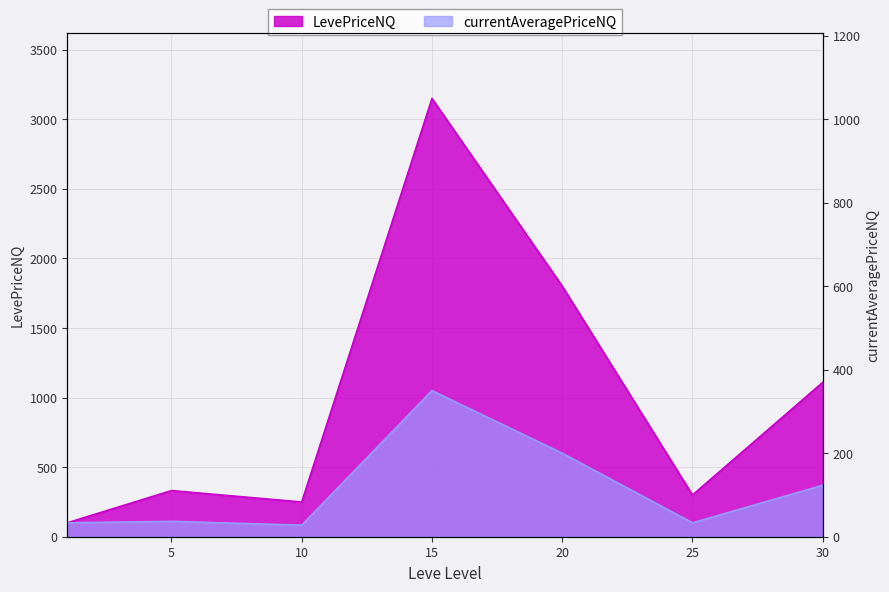

In LevePriceNQ, how many points are lower than both neighbors (excluding endpoints)?

2